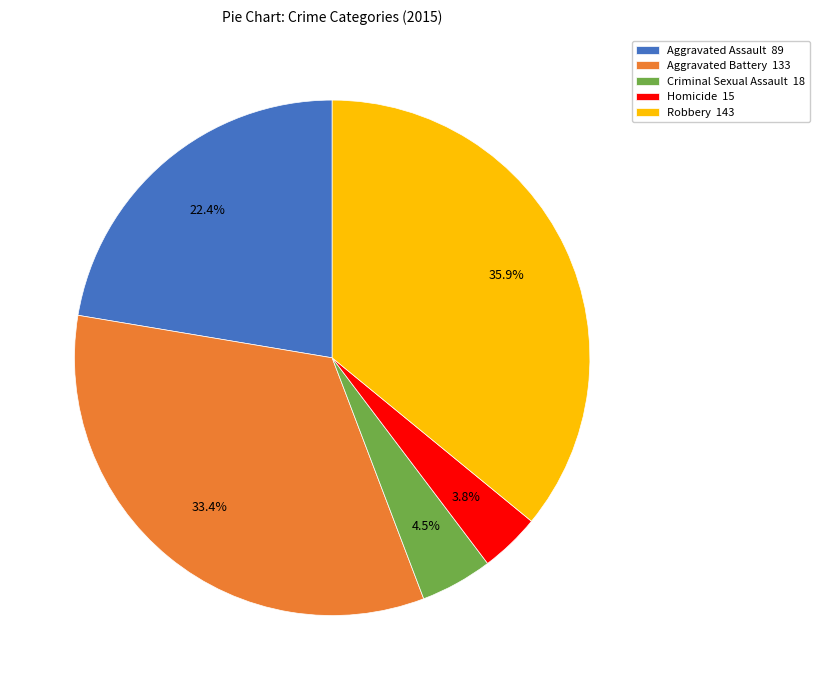

Is there any slice that represents more than half of the pie?

No